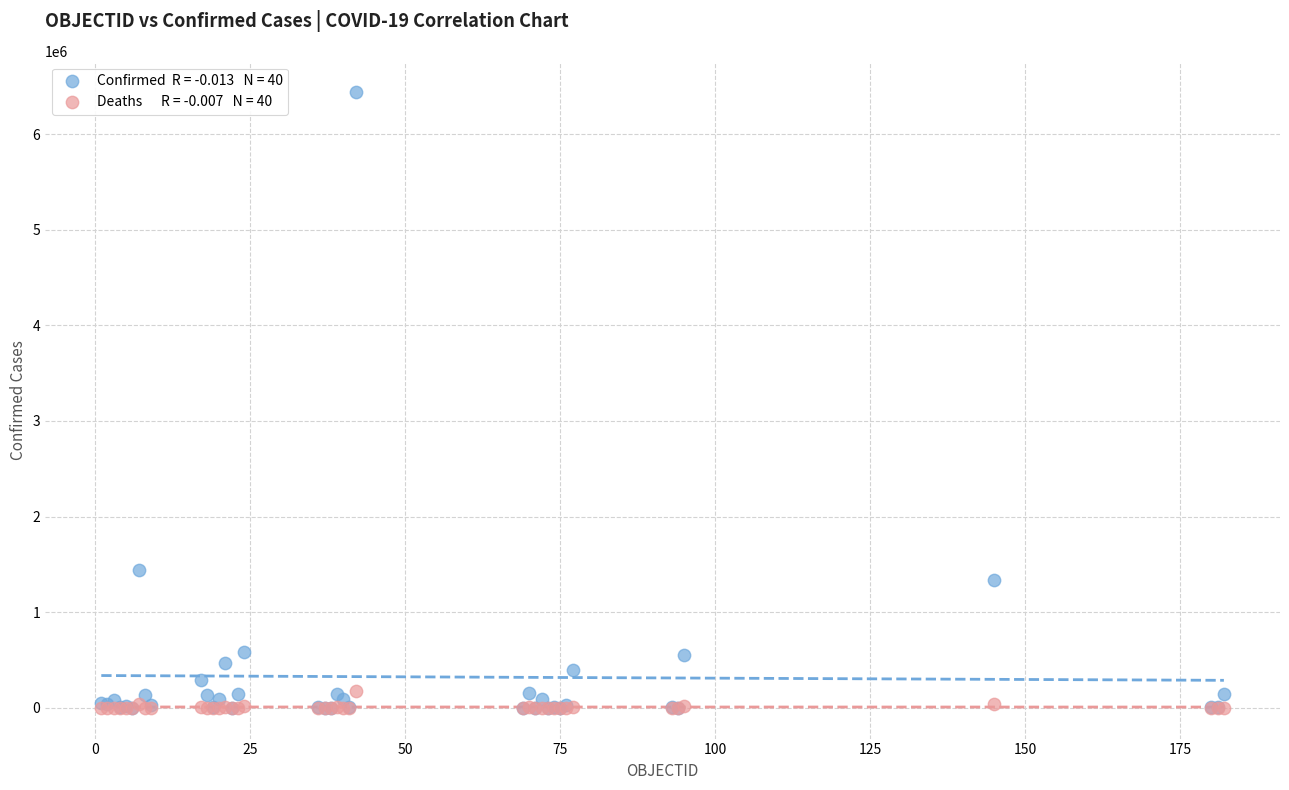

Across all series, what Y value is closest to 3218325?

1440103